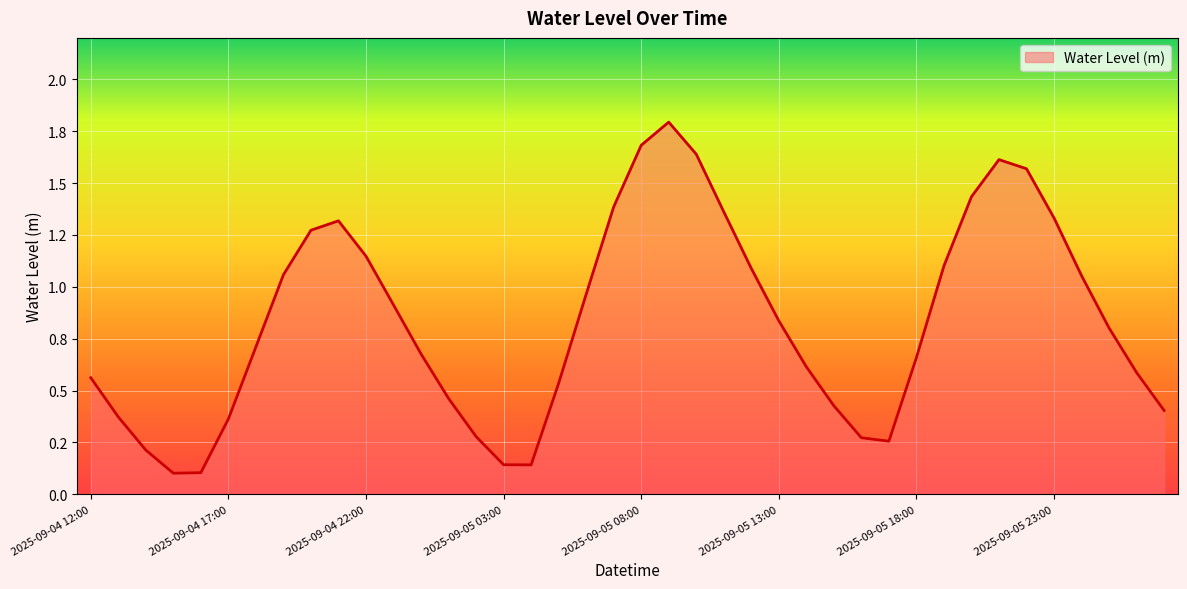

Is this an area chart (filled region under the line)?

Yes